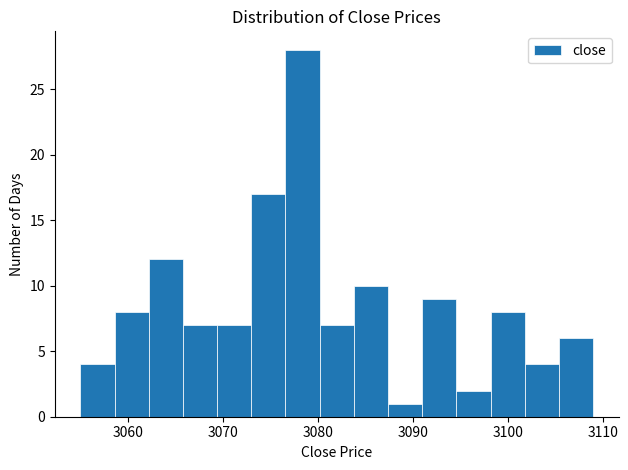

Around what value on the x-axis is the tallest bar? Give the approximate position of its centre, as read against the axis.

3078